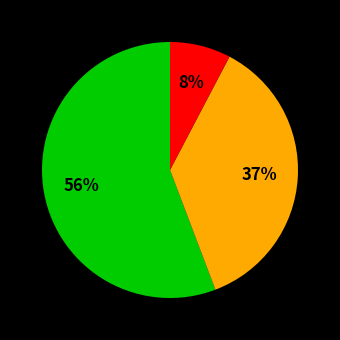

To the nearest percent, what is the difference between the largest and smallest slice percentages?

48%